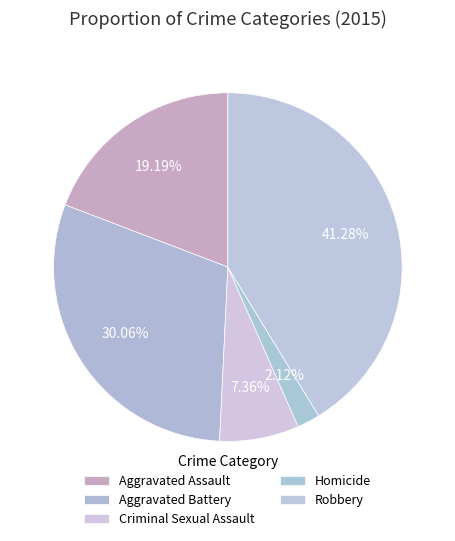

What percentage do Aggravated Assault and Homicide together represent?

21.3%